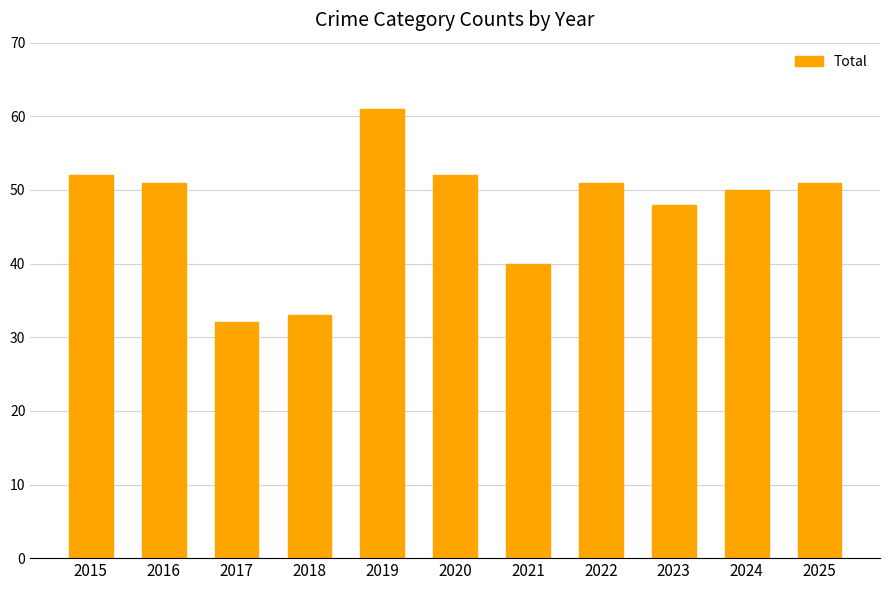

What is the value of the 8th bar from the left?

51